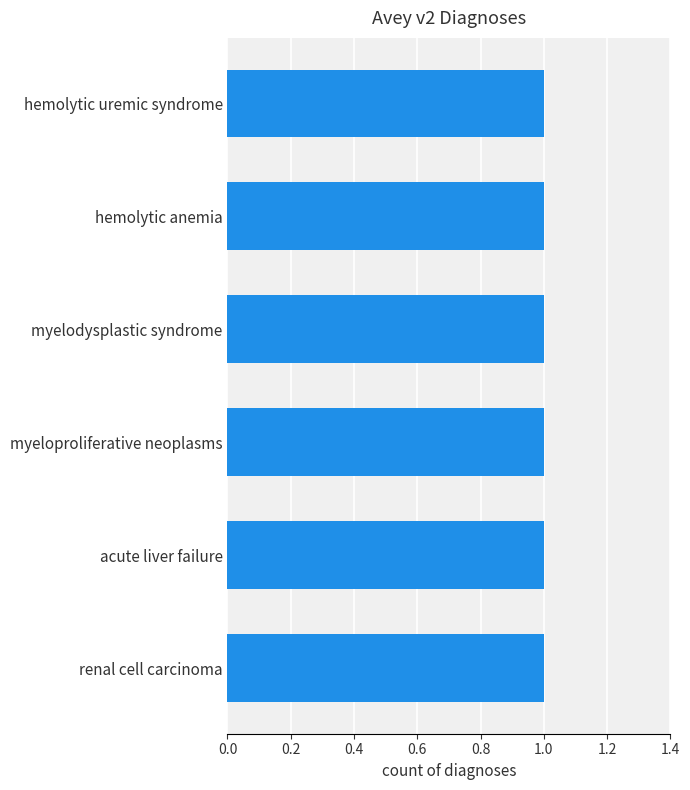

The value at hemolytic uremic syndrome is 1. True or false?

True